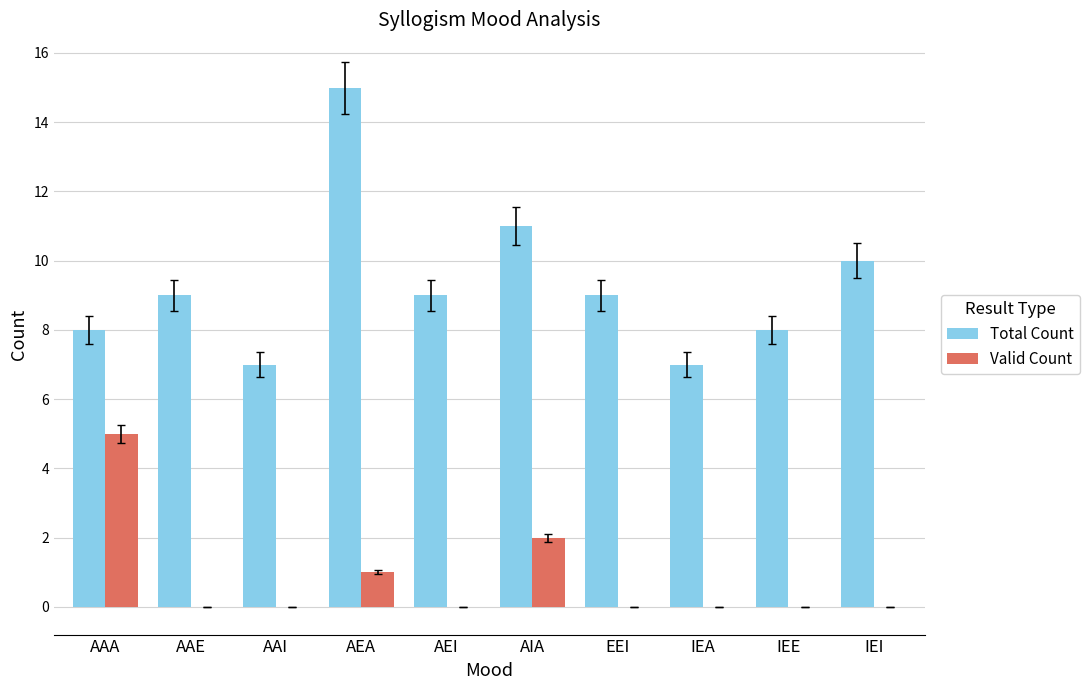

Reading left to right, what are all the values shown in this chart?

Total Count: AAA=8	AAE=9	AAI=7	AEA=15	AEI=9	AIA=11	EEI=9	IEA=7	IEE=8	IEI=10
Valid Count: AAA=5	AAE=0	AAI=0	AEA=1	AEI=0	AIA=2	EEI=0	IEA=0	IEE=0	IEI=0